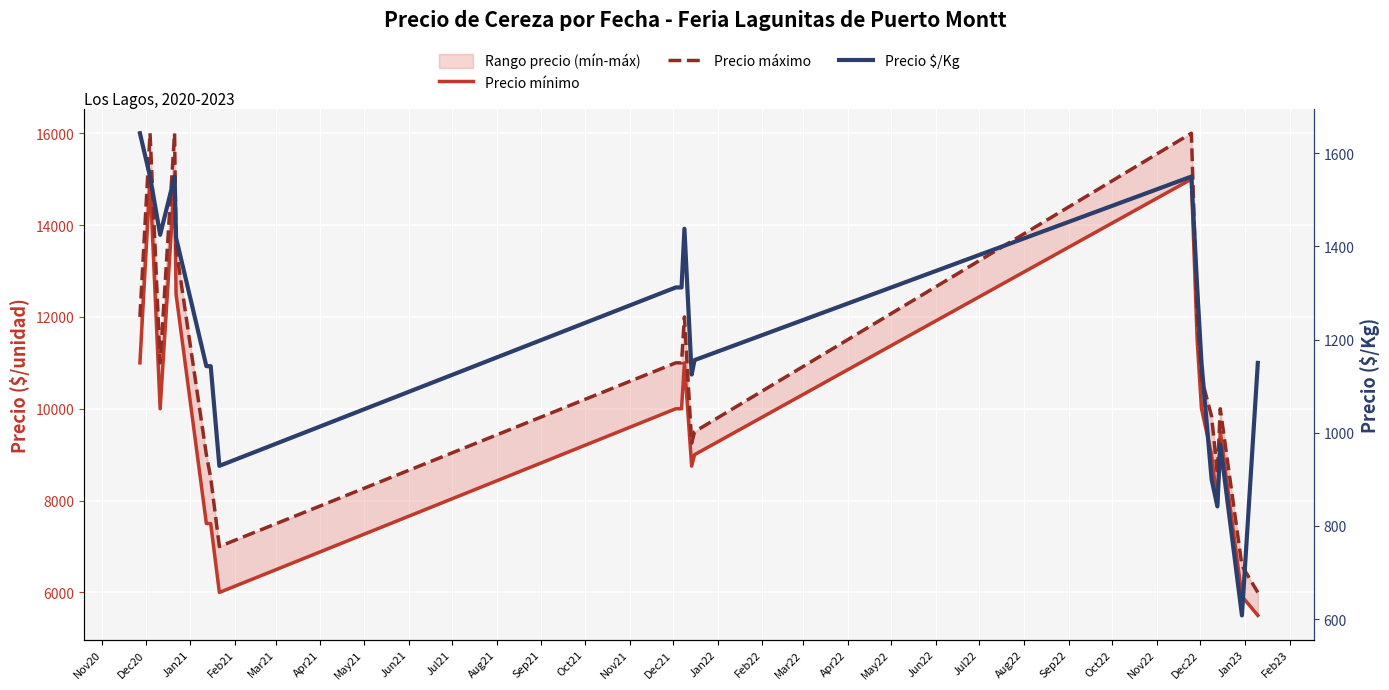

What is the difference between the maximum and minimum values in the Precio $/Kg series?

1035